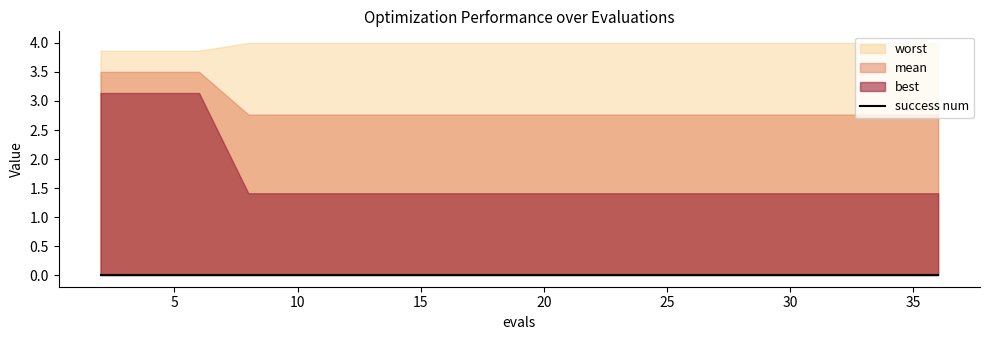

What is the spread (max minus min) of values at 4?

3.9